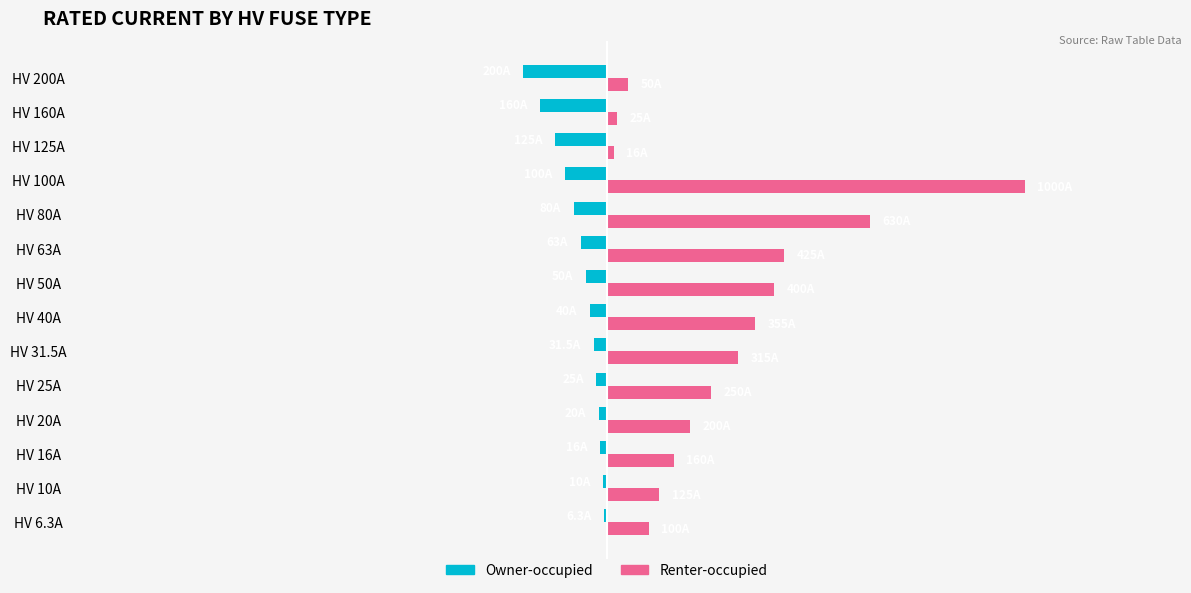

What is the average value of the Owner-occupied series?

-66.2